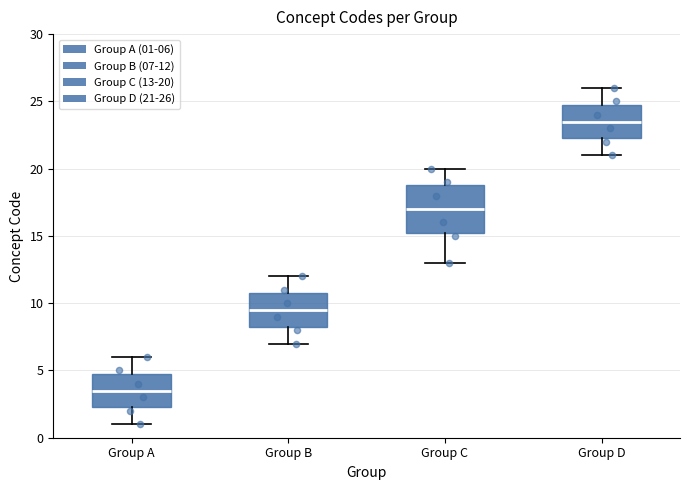

Which box has the lowest median line?

Group A